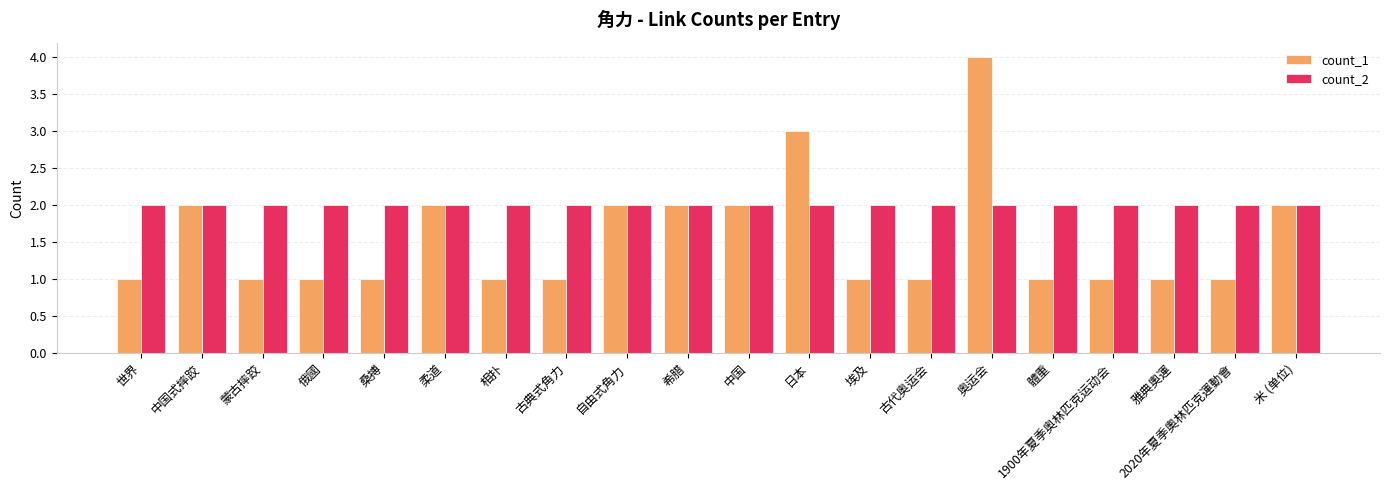

At how many categories does at least one series exceed 1?

20